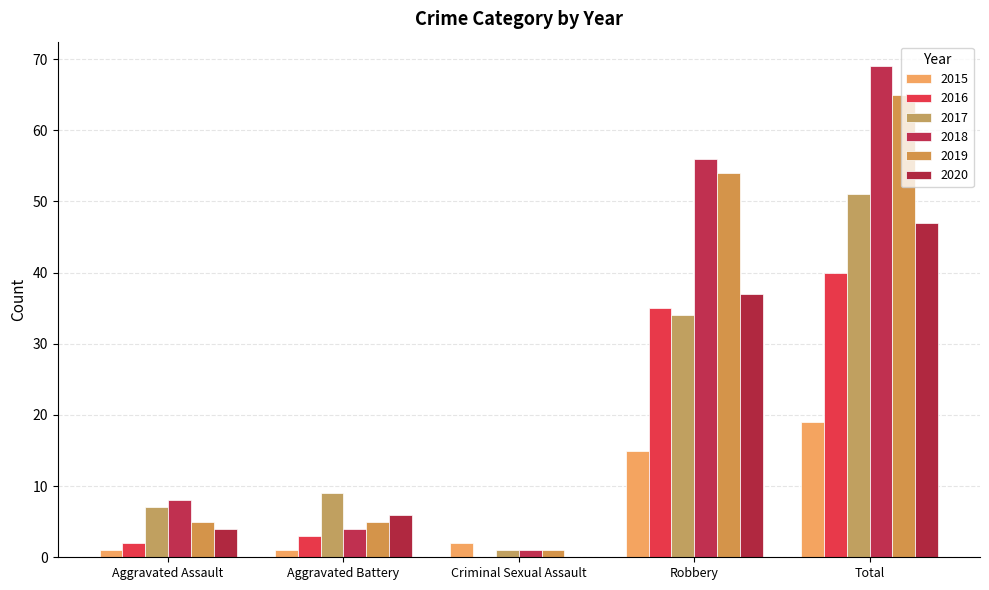

Reading left to right, extract all data points from this chart.

2015: 1	1	2	15	19
2016: 2	3	0	35	40
2017: 7	9	1	34	51
2018: 8	4	1	56	69
2019: 5	5	1	54	65
2020: 4	6	0	37	47